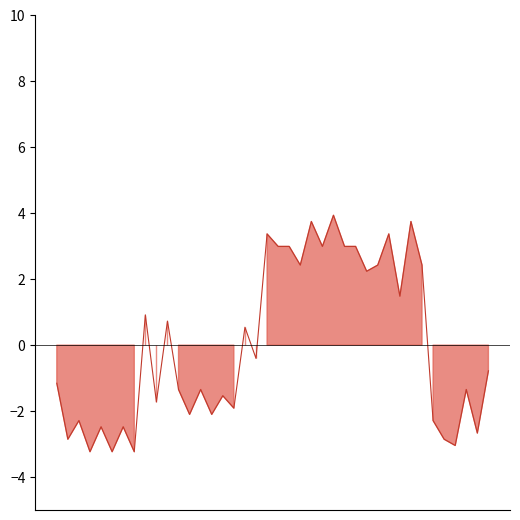

Does the chart have visible grid lines?

No